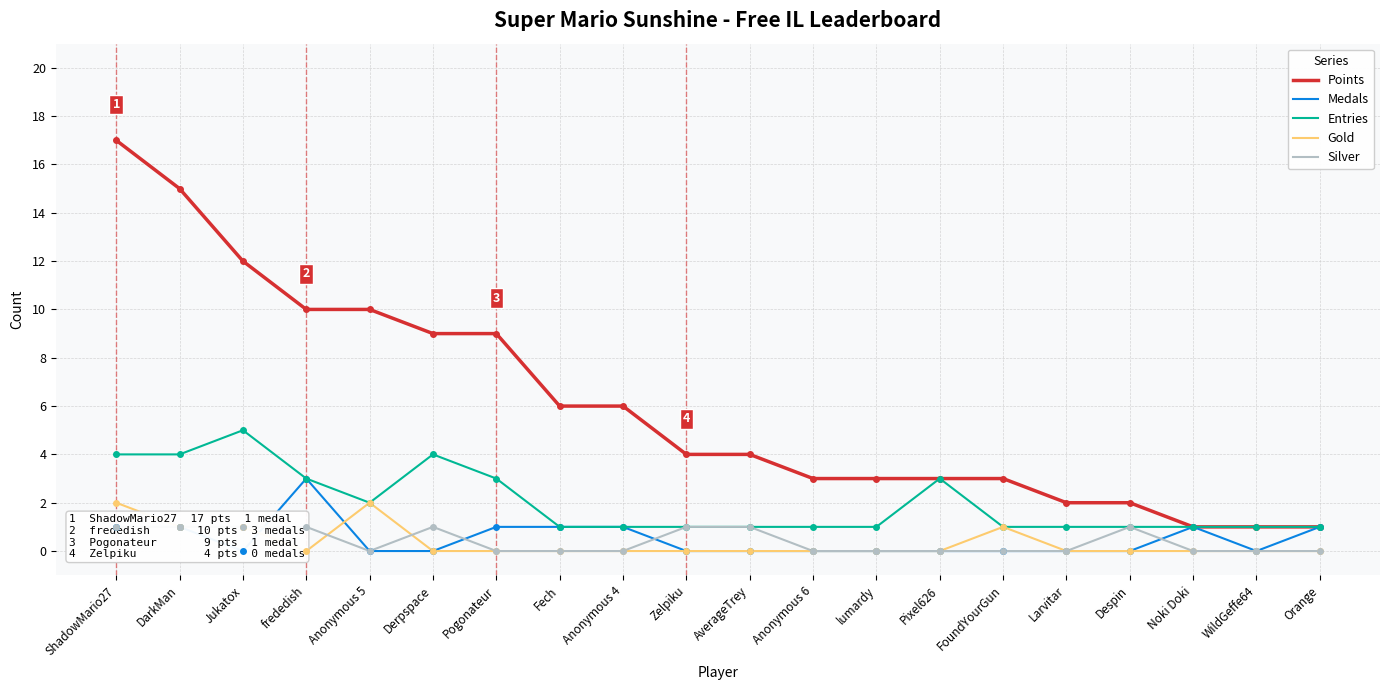

What is the label of the 16th point from the right?

Anonymous 5